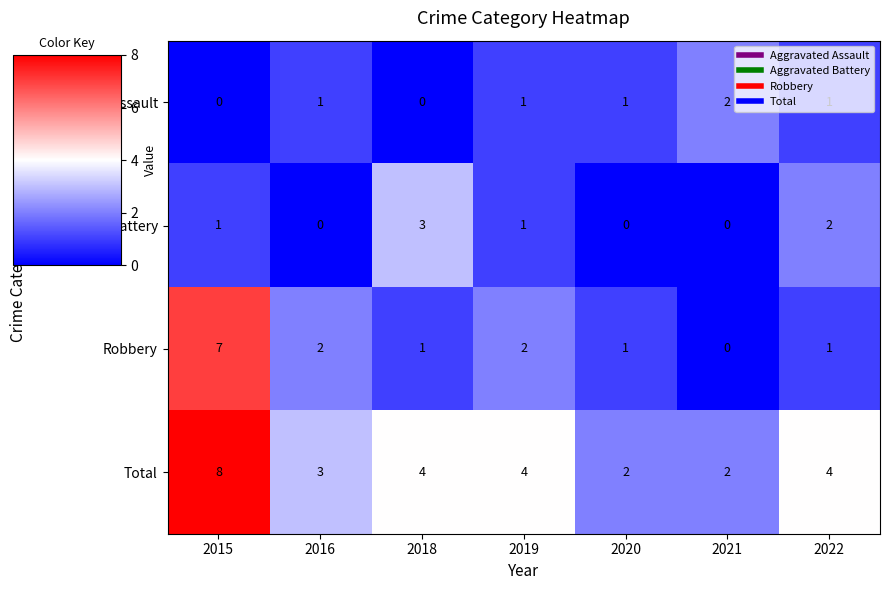

Is the value of Total at 2020 greater than the value of Aggravated Assault at 2022?

Yes